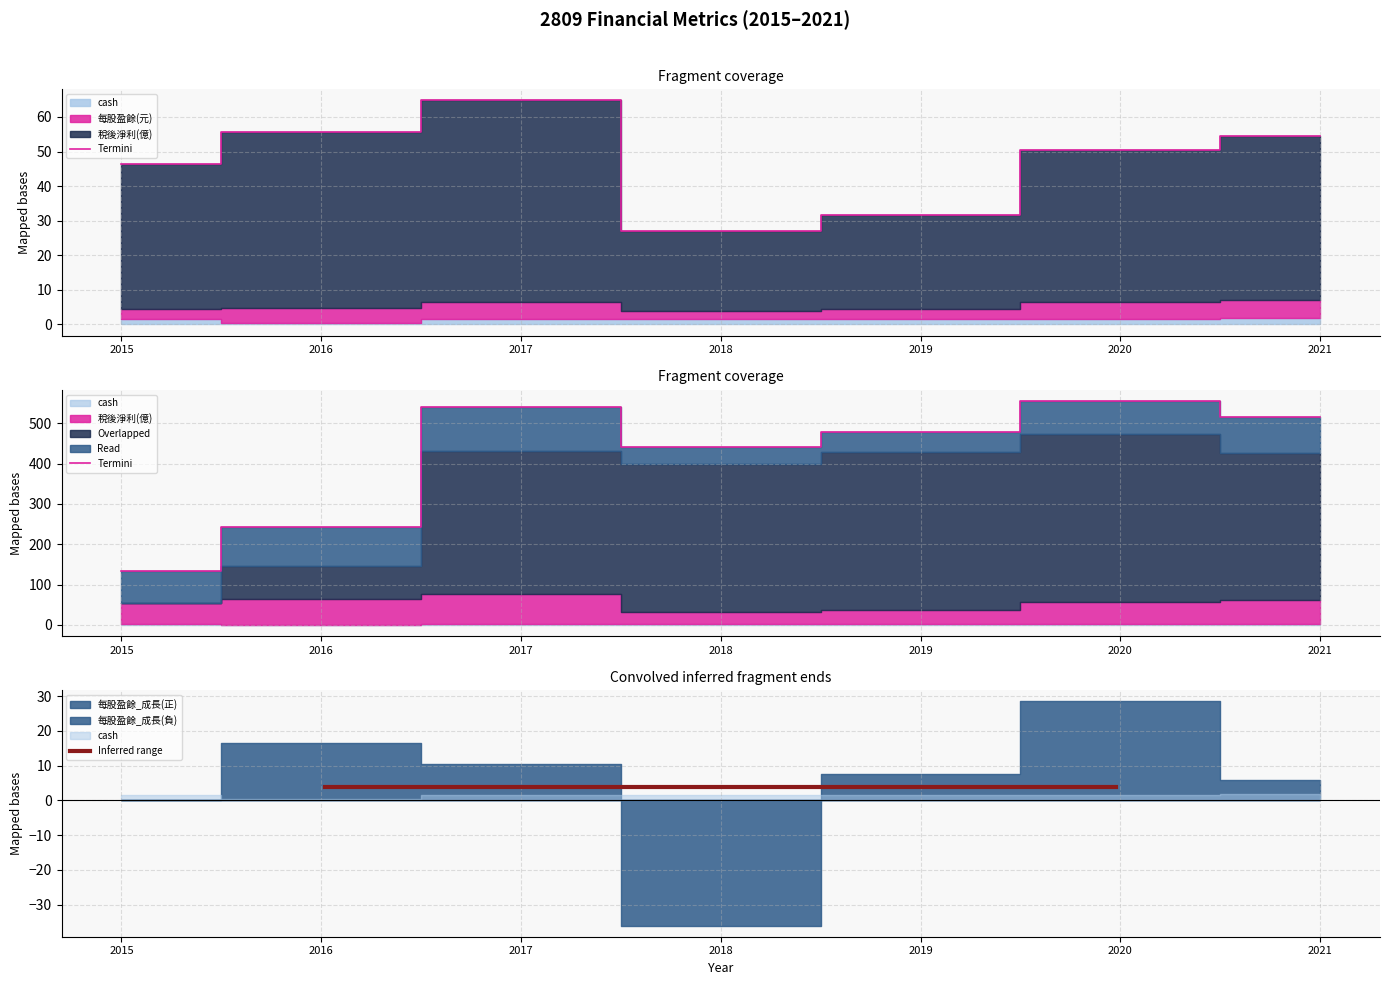

True or false: 每股盈餘(元) and 稅後淨利(億) cross at least once.

False